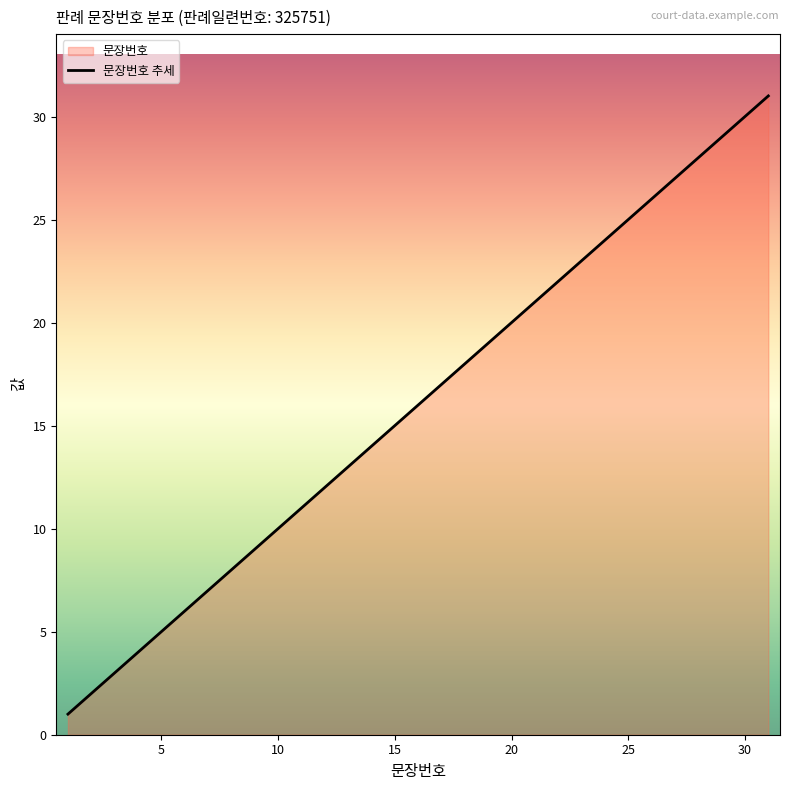

How many lines are shown in the chart?

1